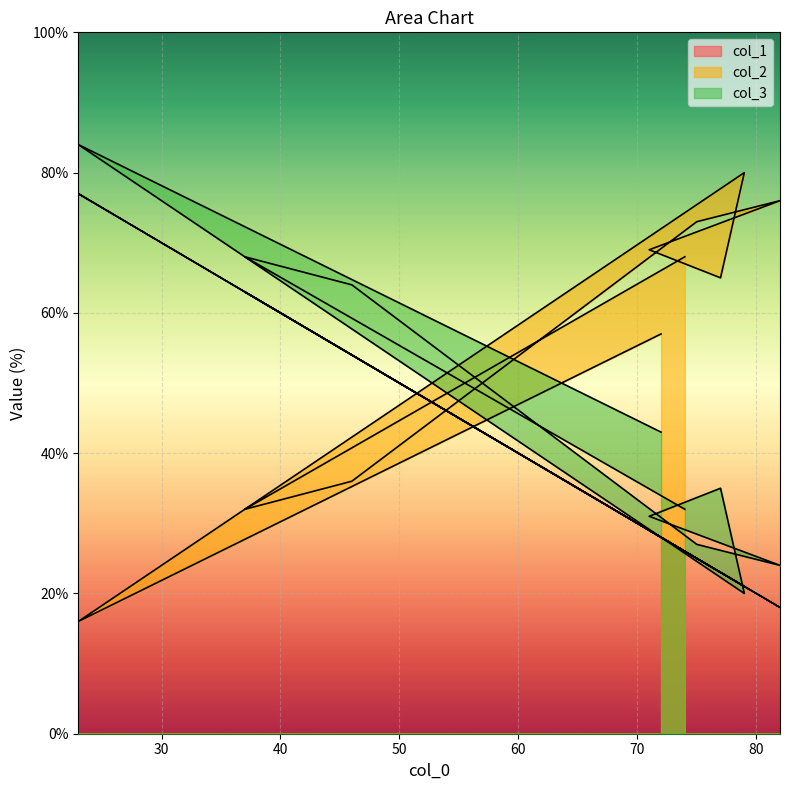

Which has a higher value, 23 or 82?

23